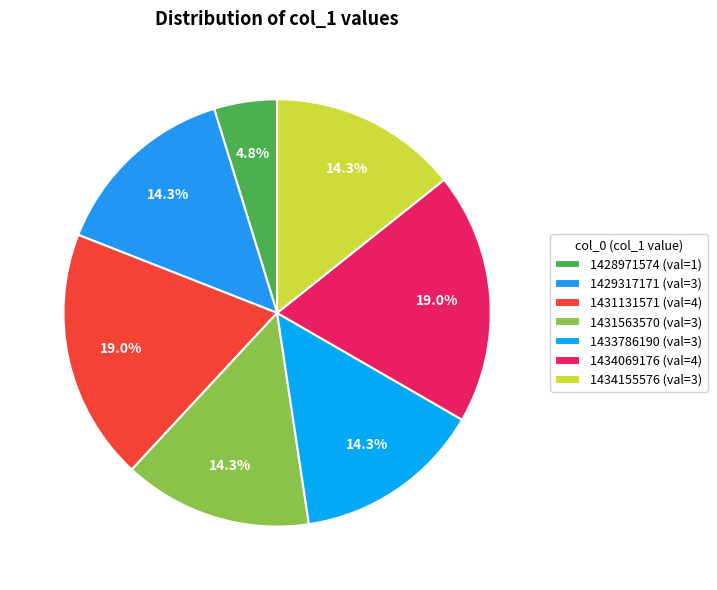

Which category has the biggest portion of the pie?

1431131571